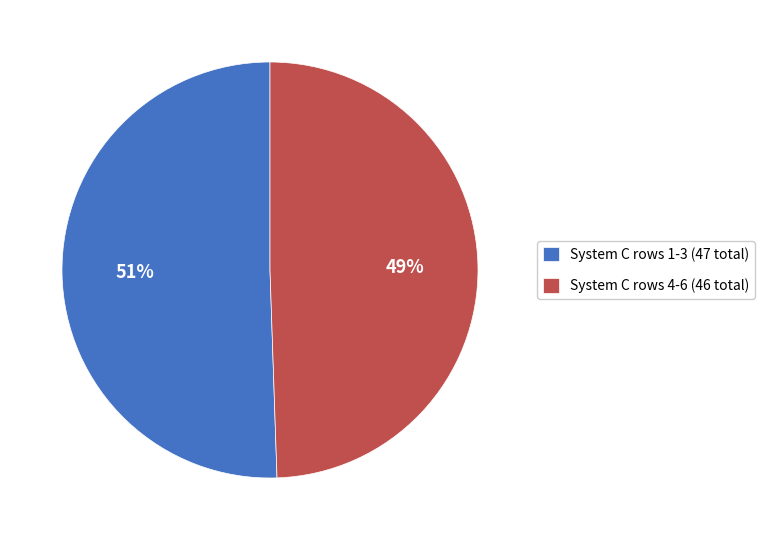

Does any single category account for the majority?

Yes